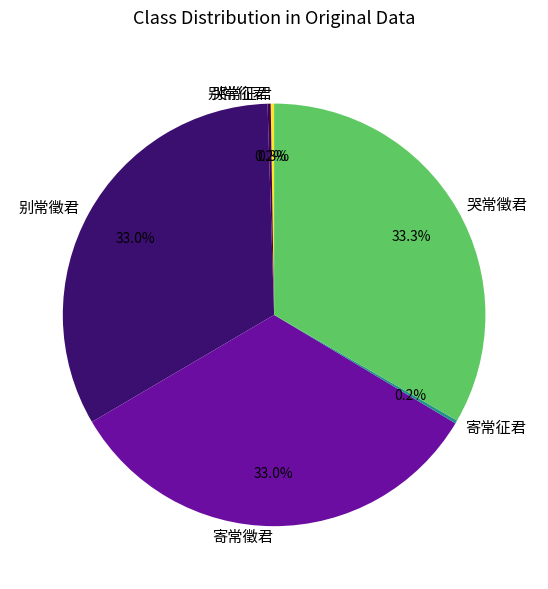

Does any single category account for the majority?

No